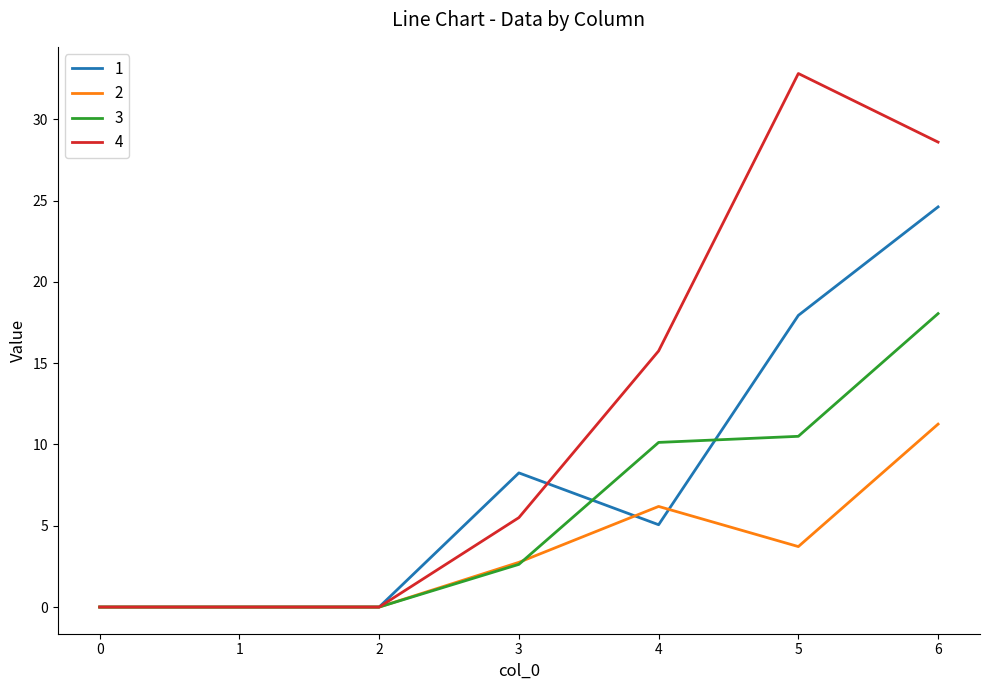

What is the average value of the 1 series?

8.0